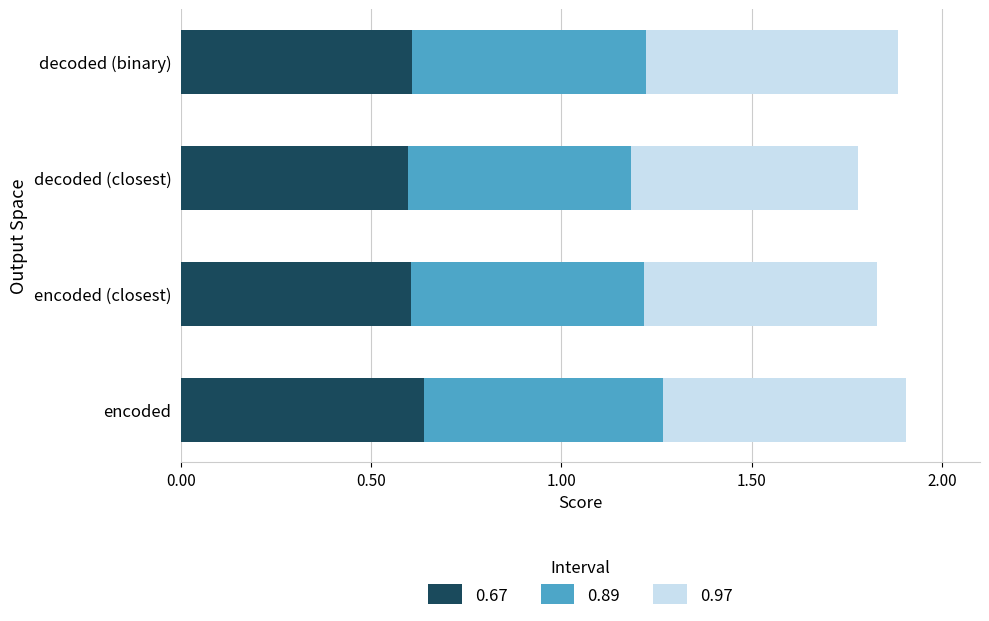

What is the total value across all series at encoded (closest)?

1.8